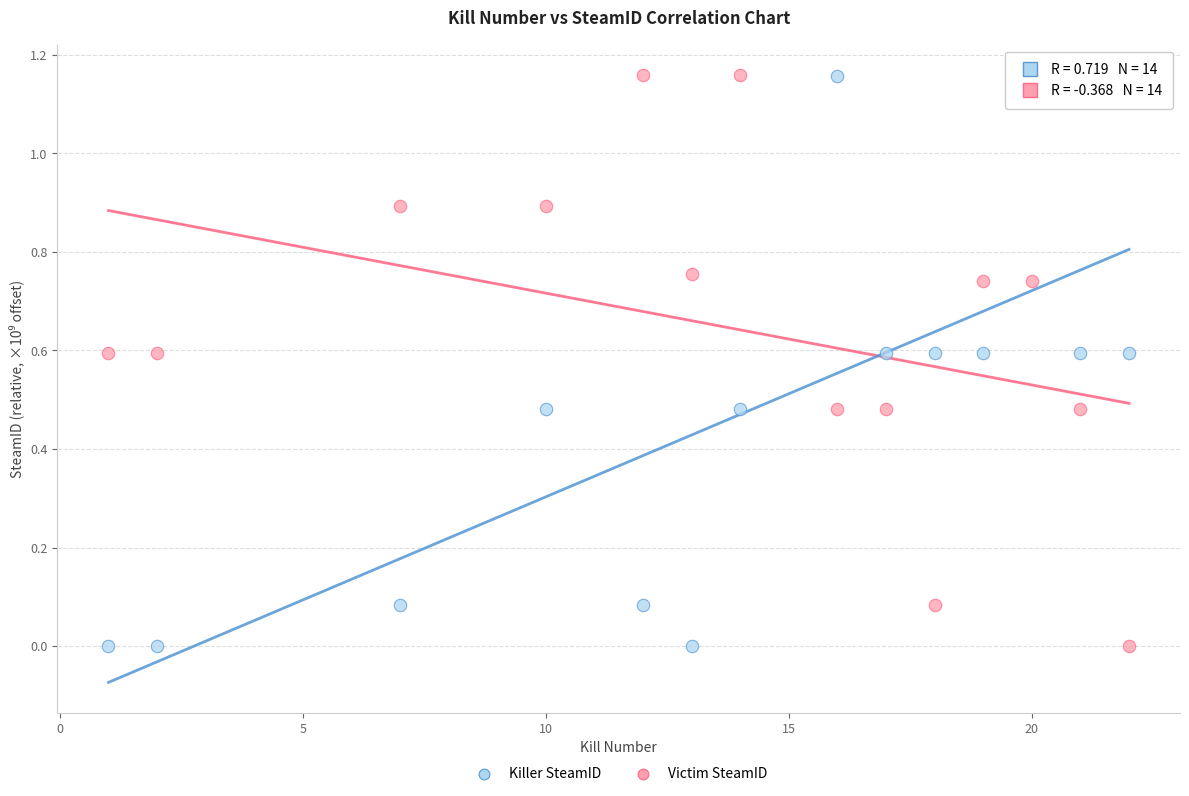

What is the X range (max minus min) for the scatter plot?

21.0